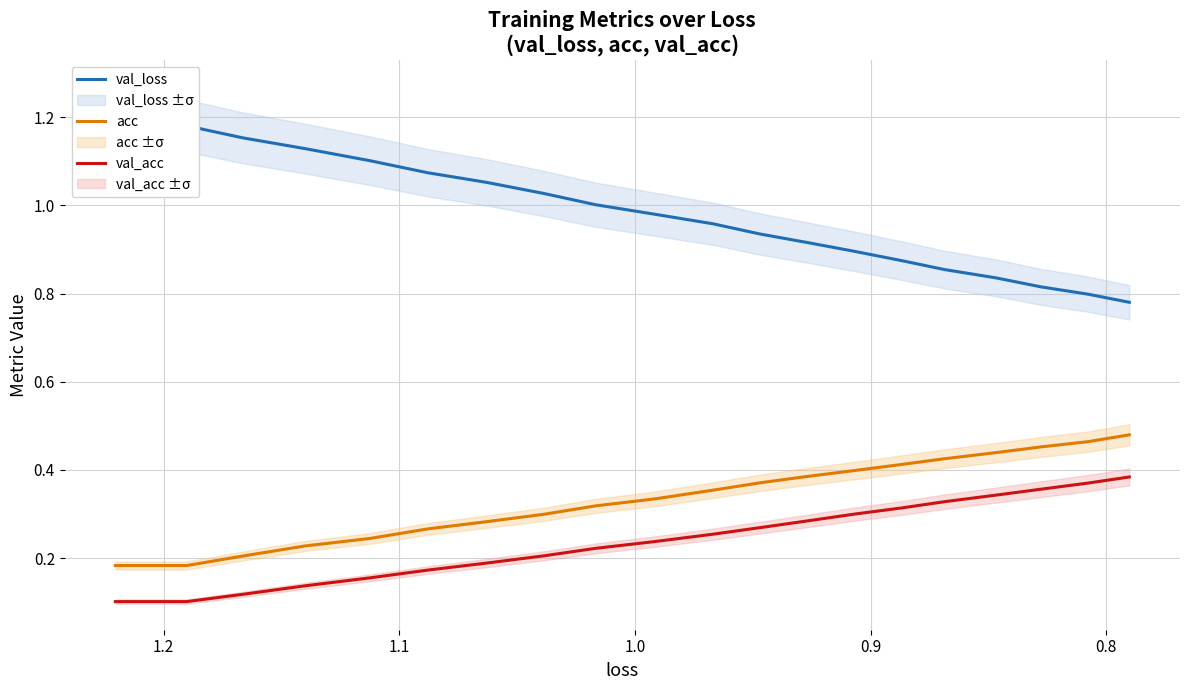

True or false: val_loss and acc cross at least once.

False